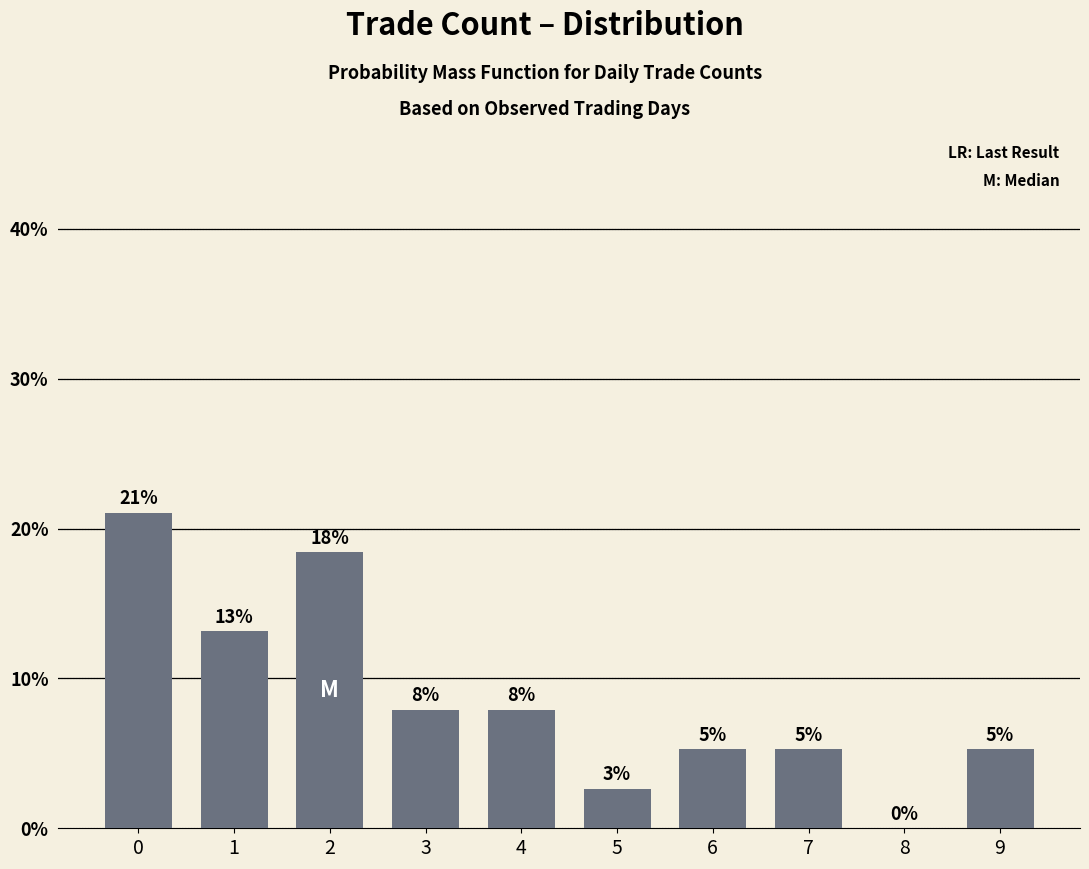

What is the sum of the values at 5 and 4?

10.5